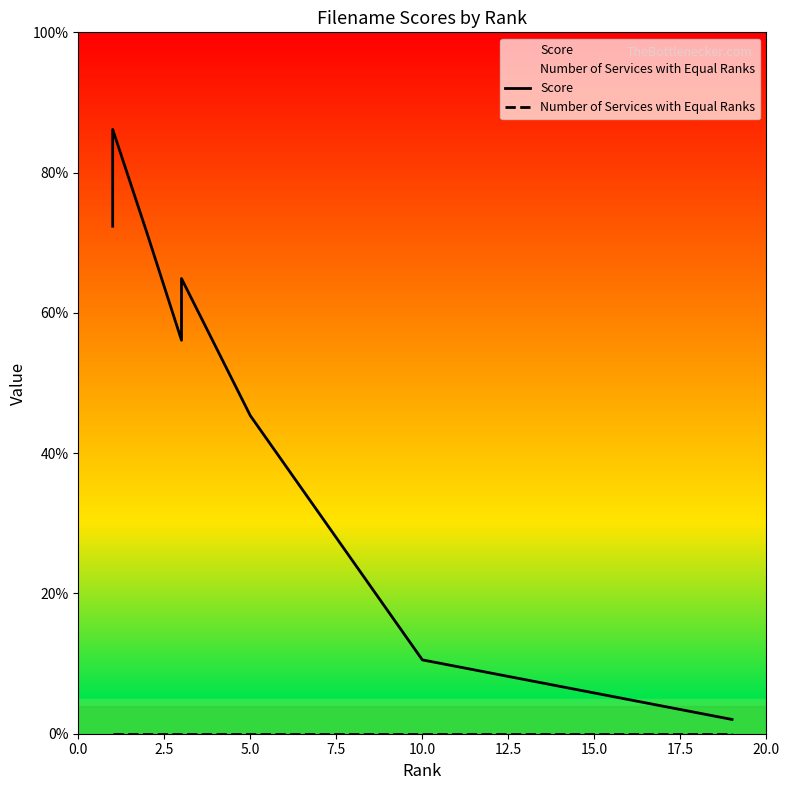

Rank the series by their average value, from highest to lowest.

Score, Number of Services with Equal Ranks